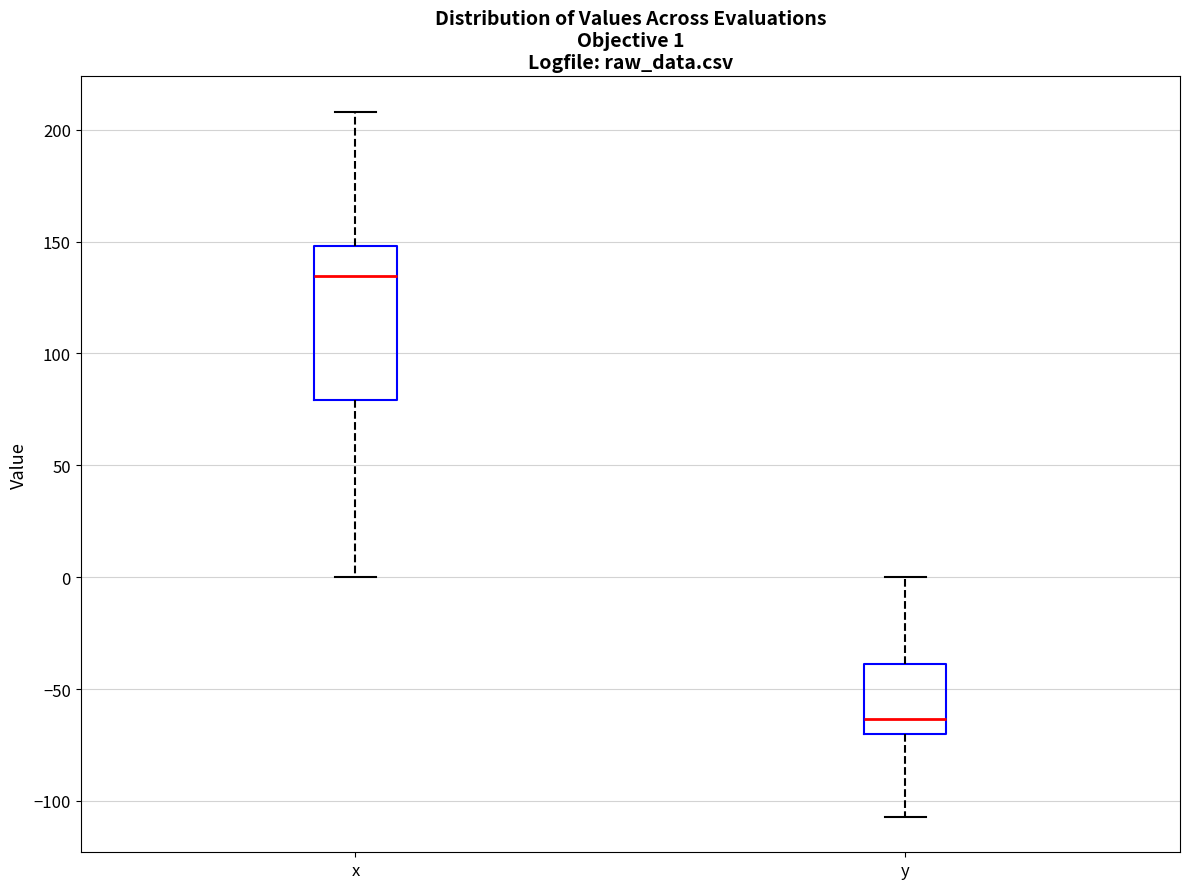

Comparing the boxes themselves (not the whiskers), which one is the tallest?

x